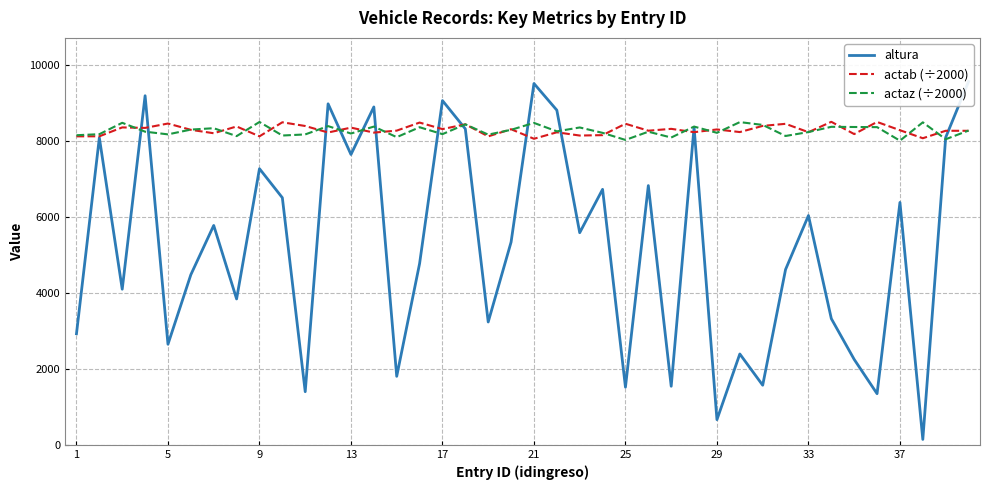

Reading left to right, list all the values displayed in this chart.

altura: 2925.0	8079.0	4096.0	9184.0	2649.0	4478.0	5773.0	3840.0	7265.0	6502.0	1401.0	8971.0	7639.0	8889.0	1805.0	4770.0	9056.0	8312.0	3234.0	5335.0	9505.0	8804.0	5582.0	6722.0	1520.0	6821.0	1544.0	8355.0	666.0	2393.0	1571.0	4615.0	6033.0	3322.0	2250.0	1348.0	6378.0	146.0	8087.0	9558.0
actab (÷2000): 8116.0	8117.0	8350.8	8337.8	8452.9	8287.2	8197.5	8375.8	8116.4	8485.5	8387.9	8216.9	8345.3	8214.5	8266.3	8478.1	8306.3	8432.6	8115.4	8303.1	8052.1	8222.6	8137.1	8147.6	8447.1	8264.2	8313.1	8225.1	8297.5	8228.5	8390.7	8445.4	8225.1	8497.8	8175.8	8494.5	8277.0	8066.1	8262.4	8261.7
actaz (÷2000): 8145.4	8172.6	8471.9	8238.5	8168.0	8293.5	8329.8	8121.4	8493.4	8137.6	8166.2	8385.0	8190.0	8372.7	8094.4	8355.4	8173.8	8431.7	8161.2	8287.4	8469.5	8247.7	8349.1	8207.5	8021.4	8237.6	8084.8	8372.7	8208.8	8490.3	8416.7	8125.4	8228.8	8366.6	8361.6	8358.1	8001.9	8484.2	8040.0	8268.1